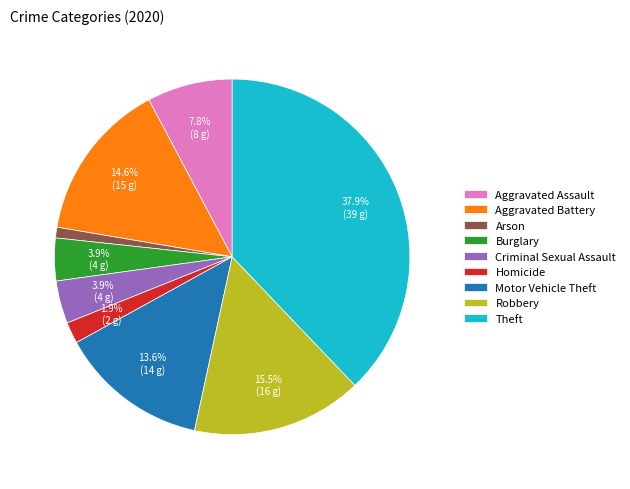

Count the number of slices in the pie.

9